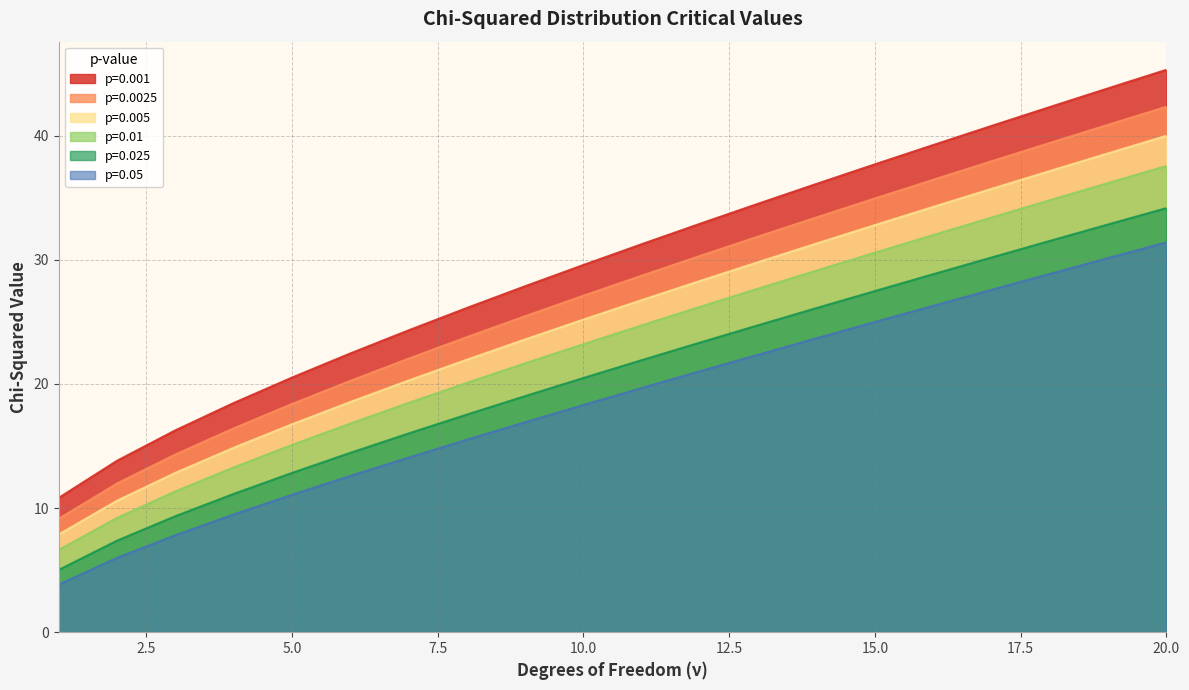

Is it true that p=0.05 equals 31.4 at 20.0?

True